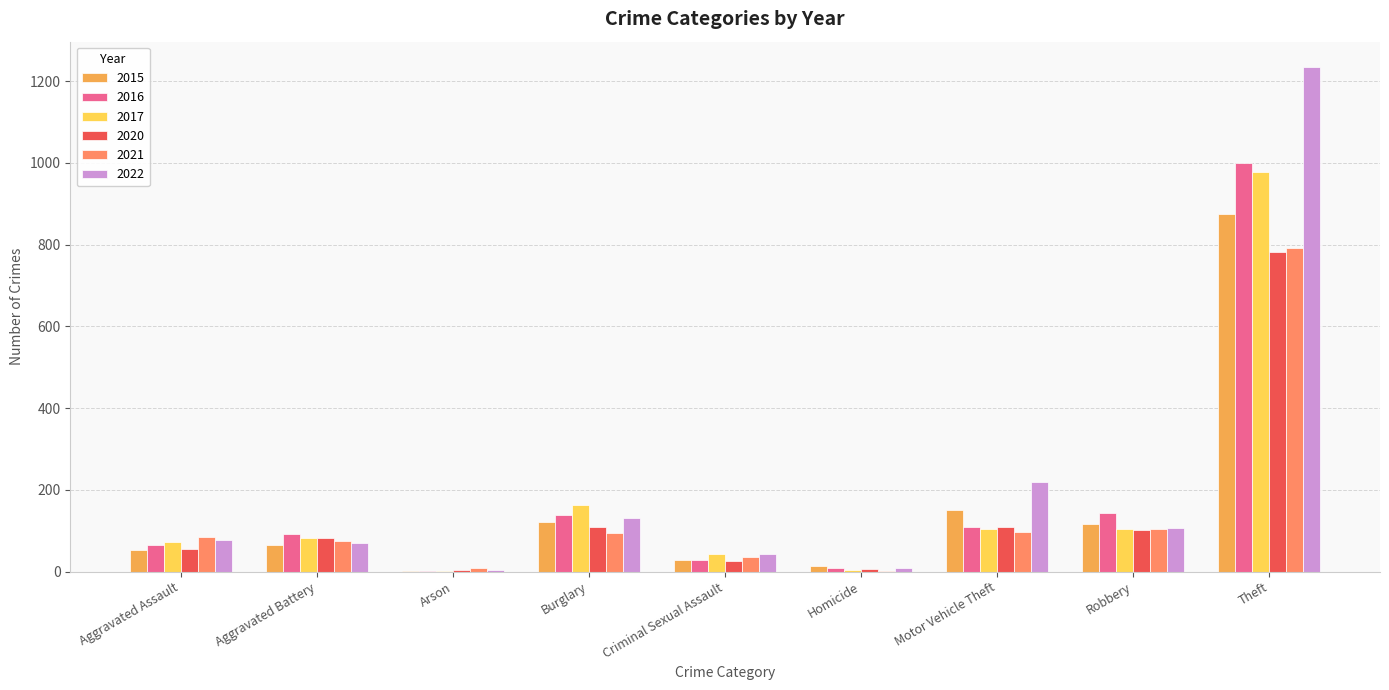

At which category is the sum across all series the highest?

Theft